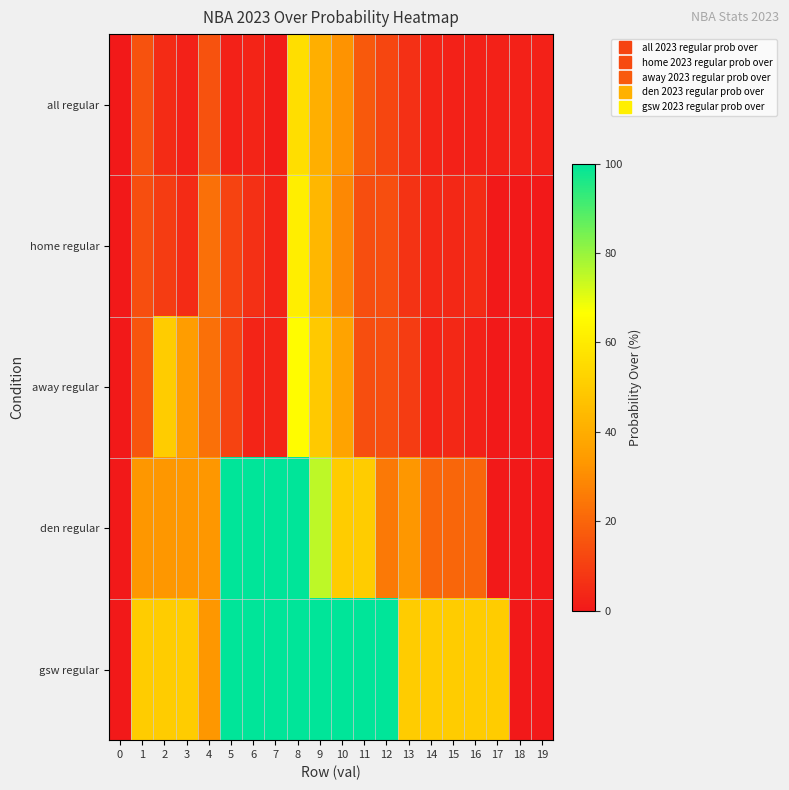

At how many categories does at least one series exceed 85?

8